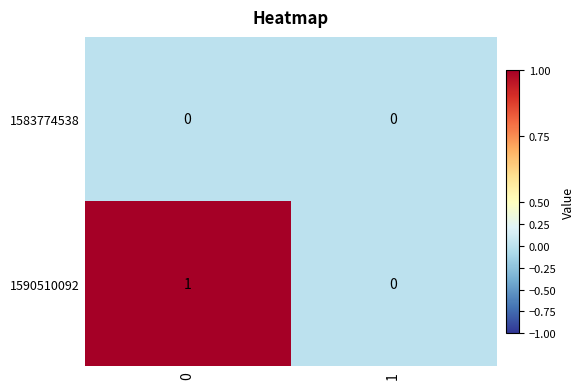

What is the spread (max minus min) of values at 0?

1